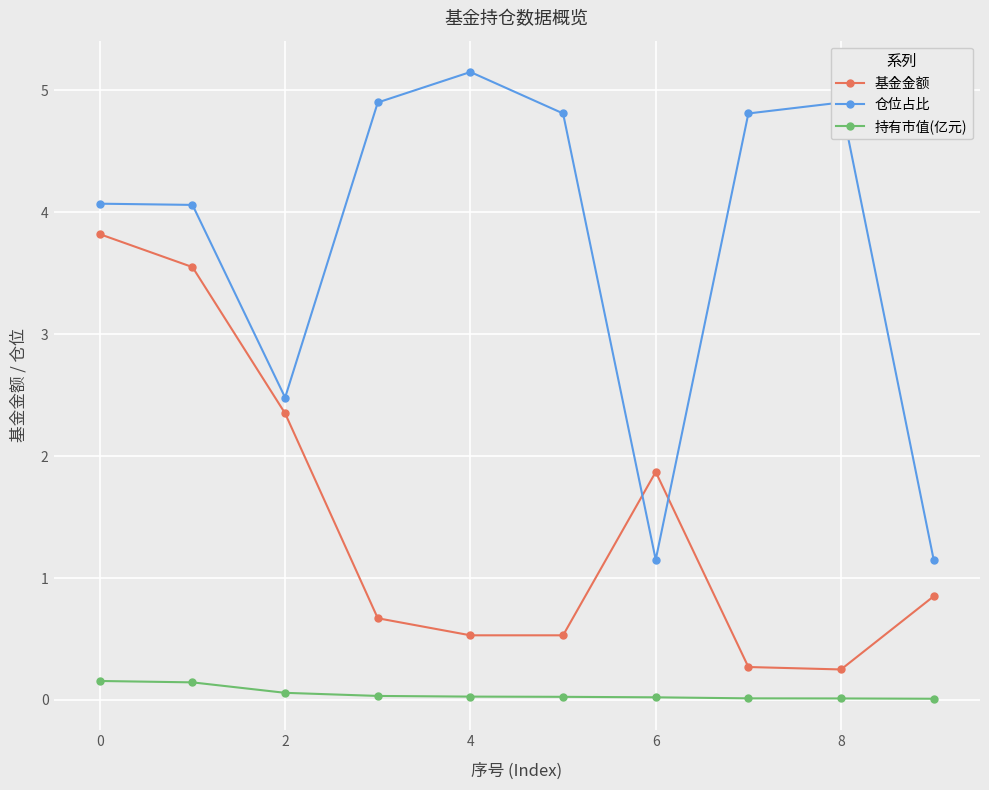

True or false: 基金金额 has more than 2 points higher than both neighbors.

False